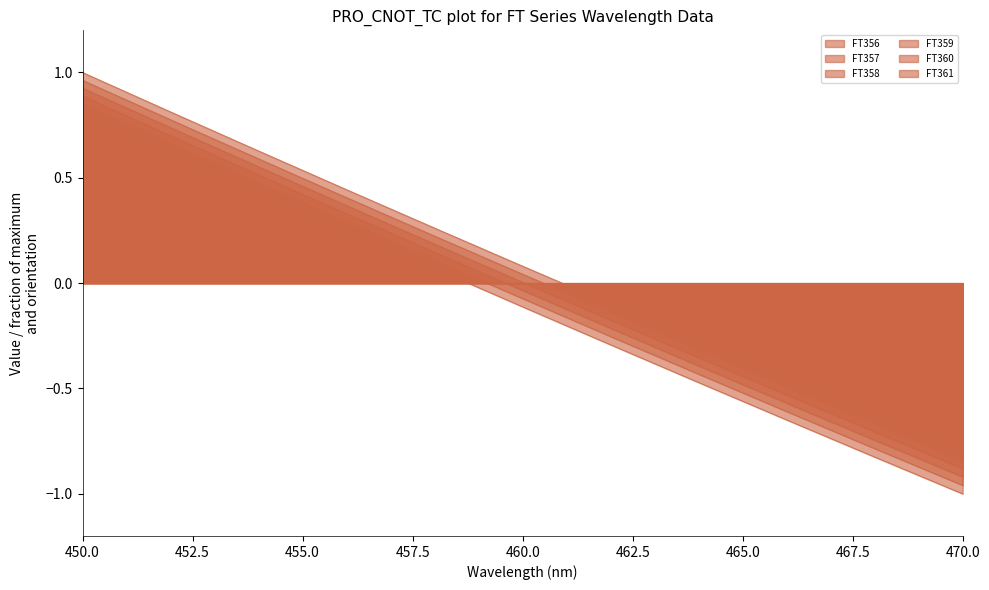

Rank the series at 462 from lowest to highest value.

FT356, FT357, FT358, FT359, FT360, FT361